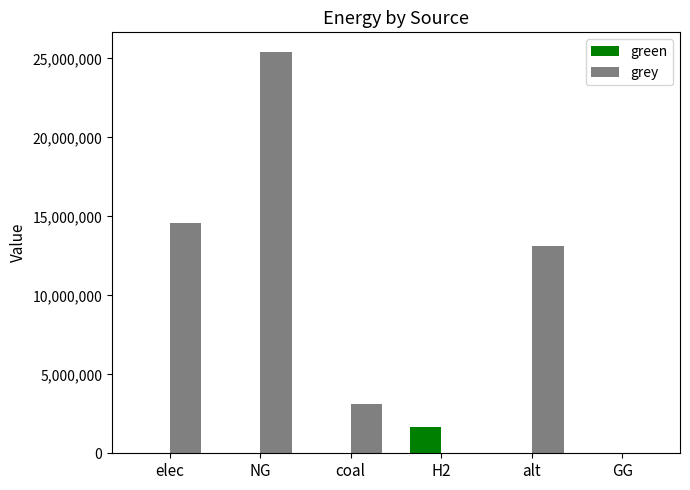

What is the average value of the green series?

272292.1